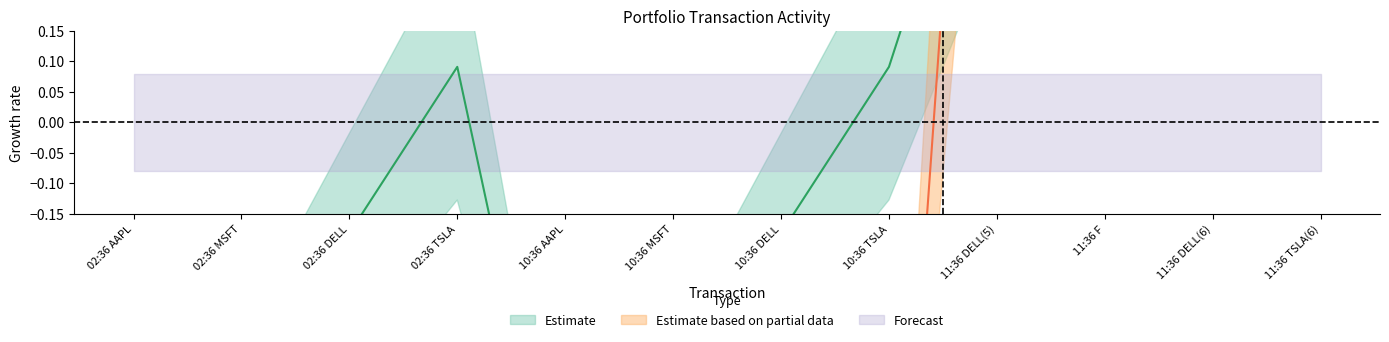

List the series in order of their peak value, highest first.

Estimate based on partial data, Estimate